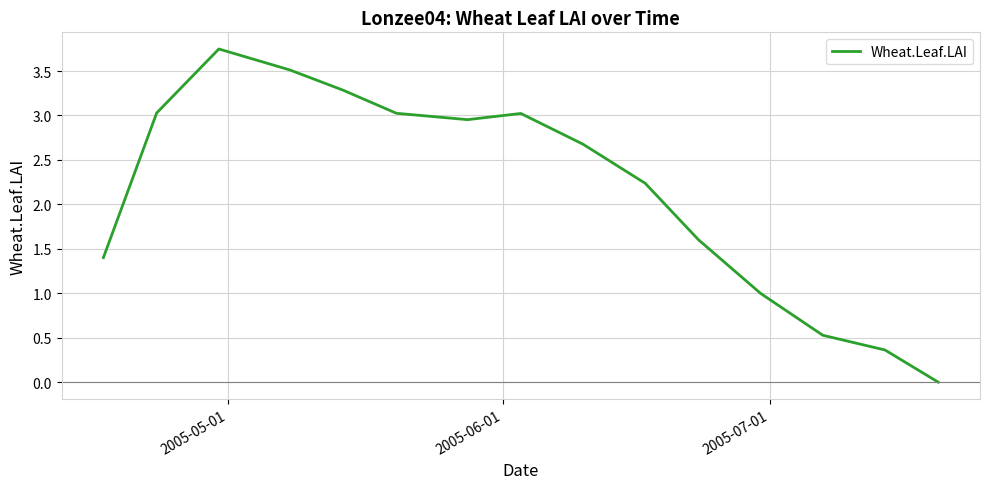

Is this an area chart (filled region under the line)?

No